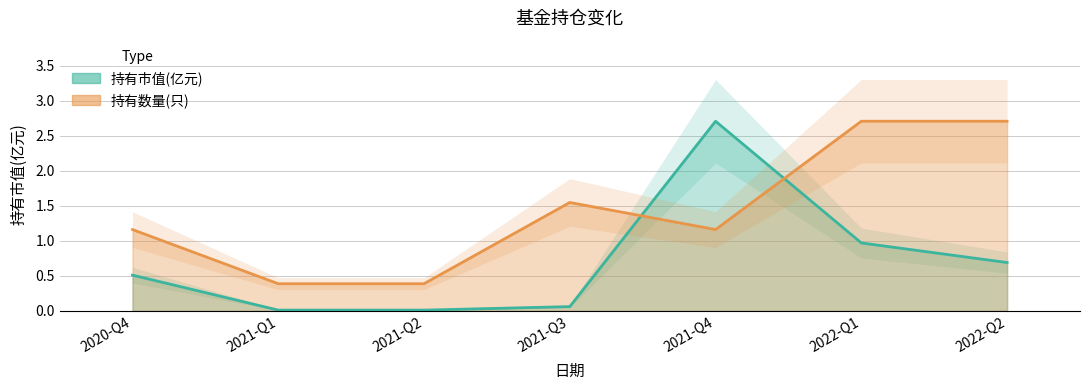

In 持有数量(只), how many points are lower than both neighbors (excluding endpoints)?

1